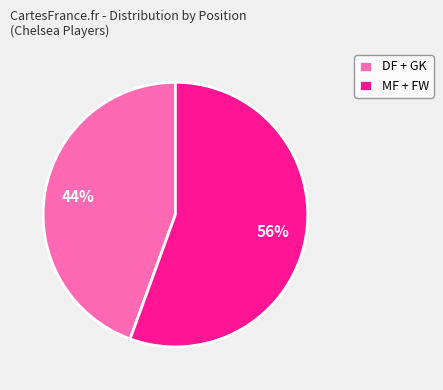

Is the sum of DF + GK and MF + FW greater than half?

Yes